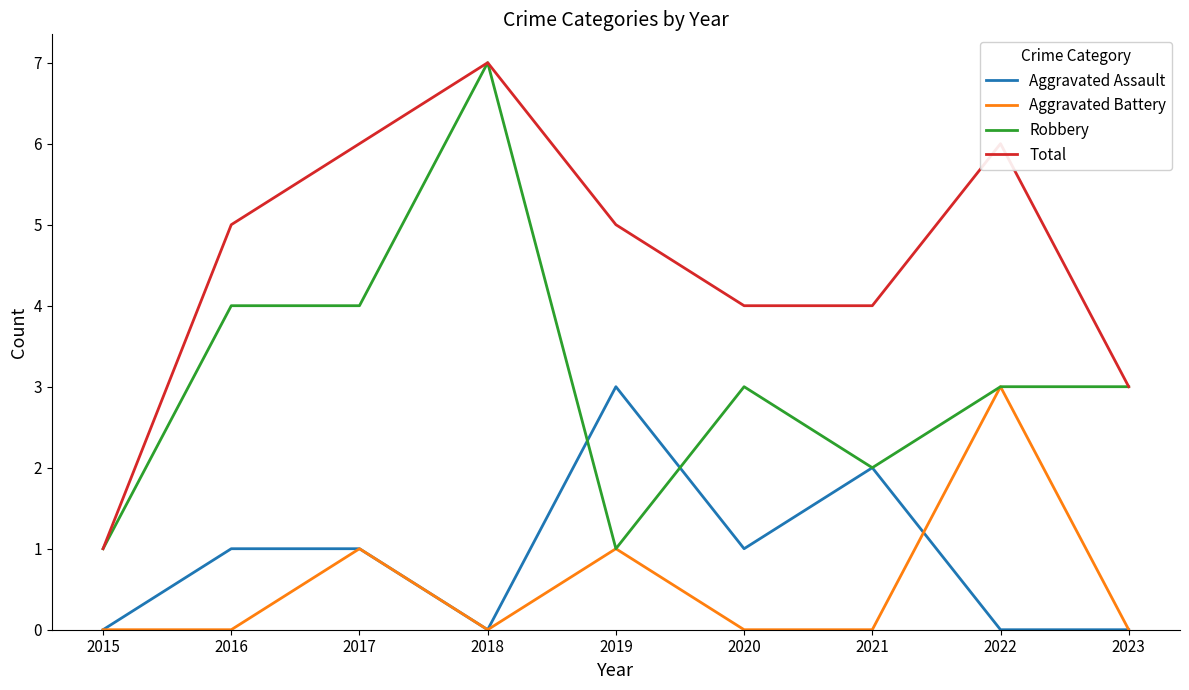

What is the difference between the second highest and second lowest values in the Total series?

3